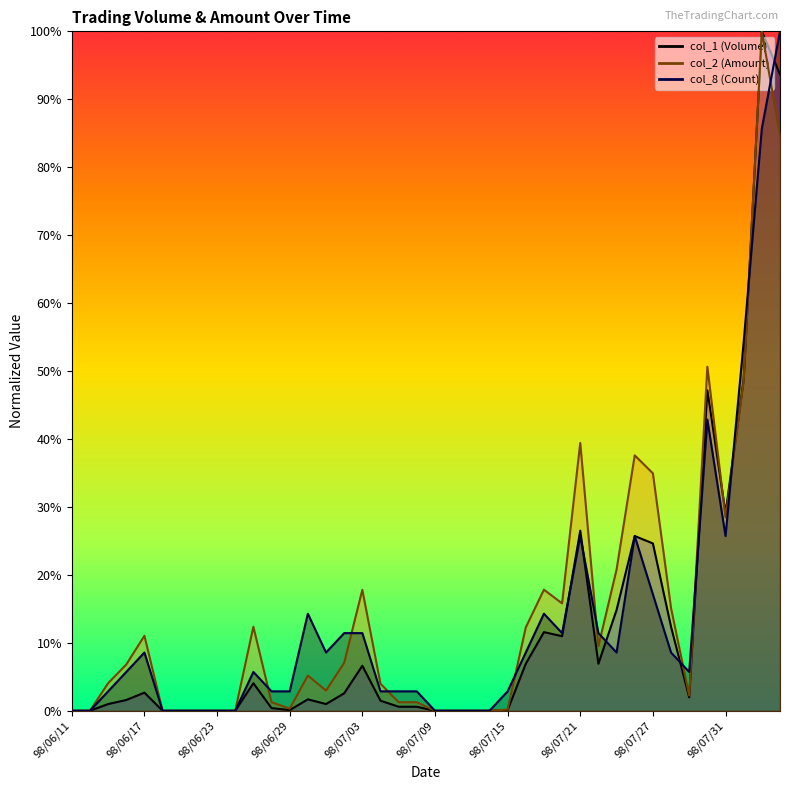

Which has a higher value, 98/07/15 or 98/07/02?

98/07/02